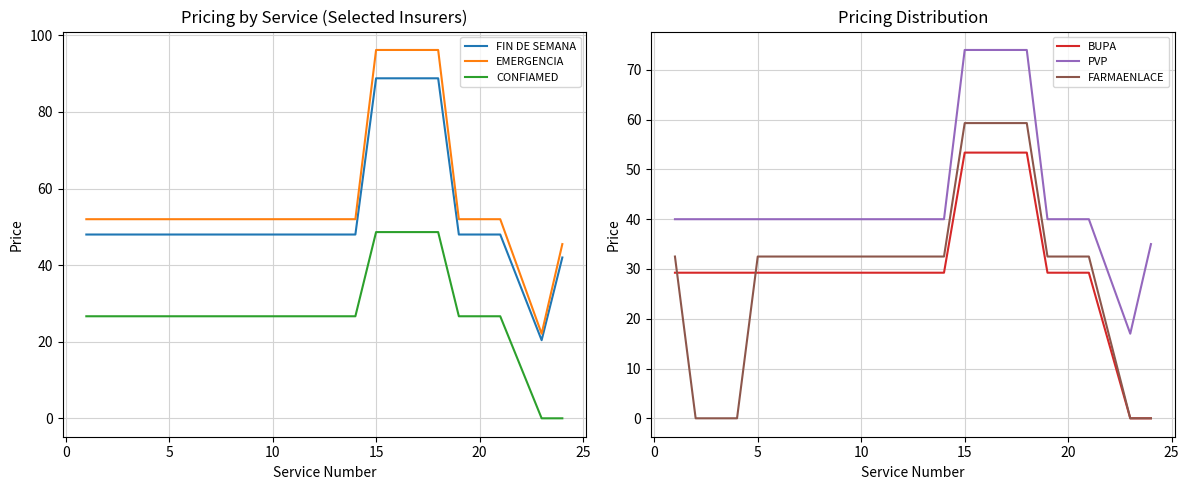

True or false: EMERGENCIA and BUPA cross at least once.

False